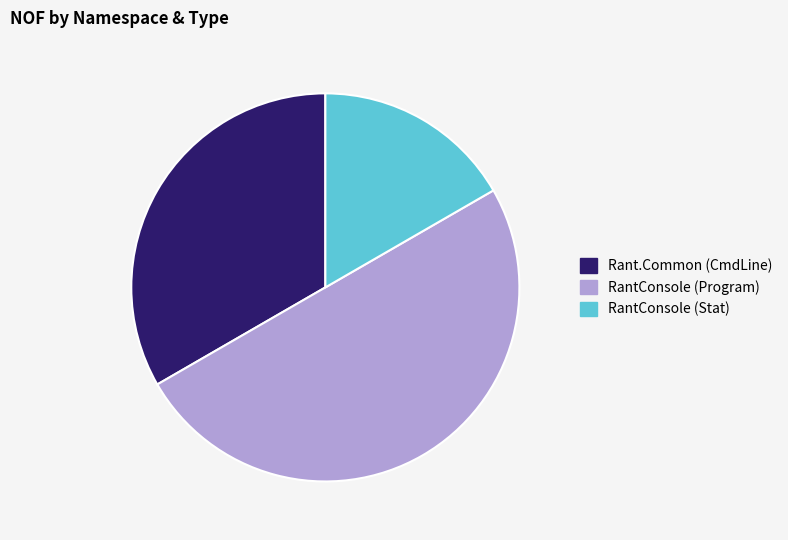

Which has a higher value, RantConsole (Stat) or Rant.Common (CmdLine)?

Rant.Common (CmdLine)